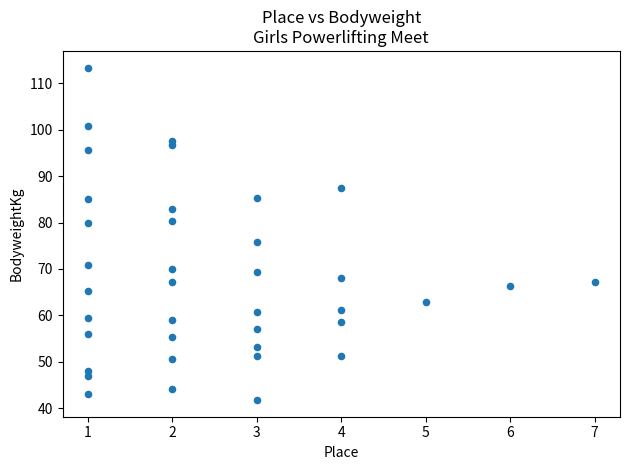

What is the range of X values (max minus min)?

6.0